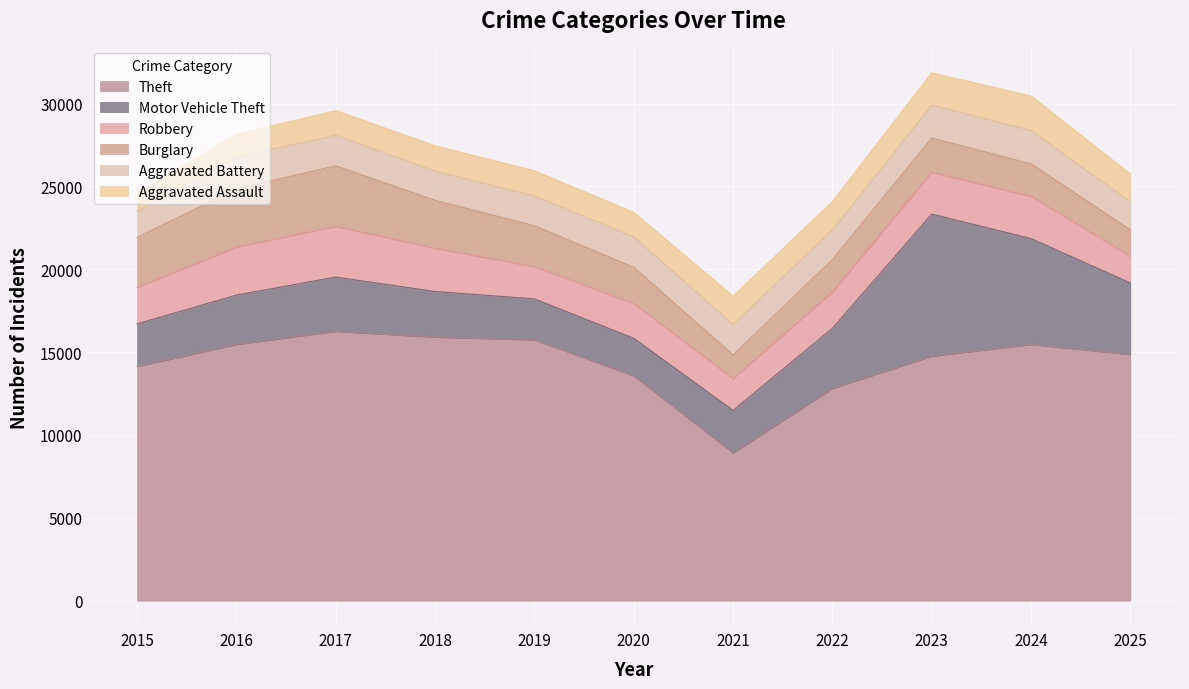

What value does the Motor Vehicle Theft series have at 2025?

4319